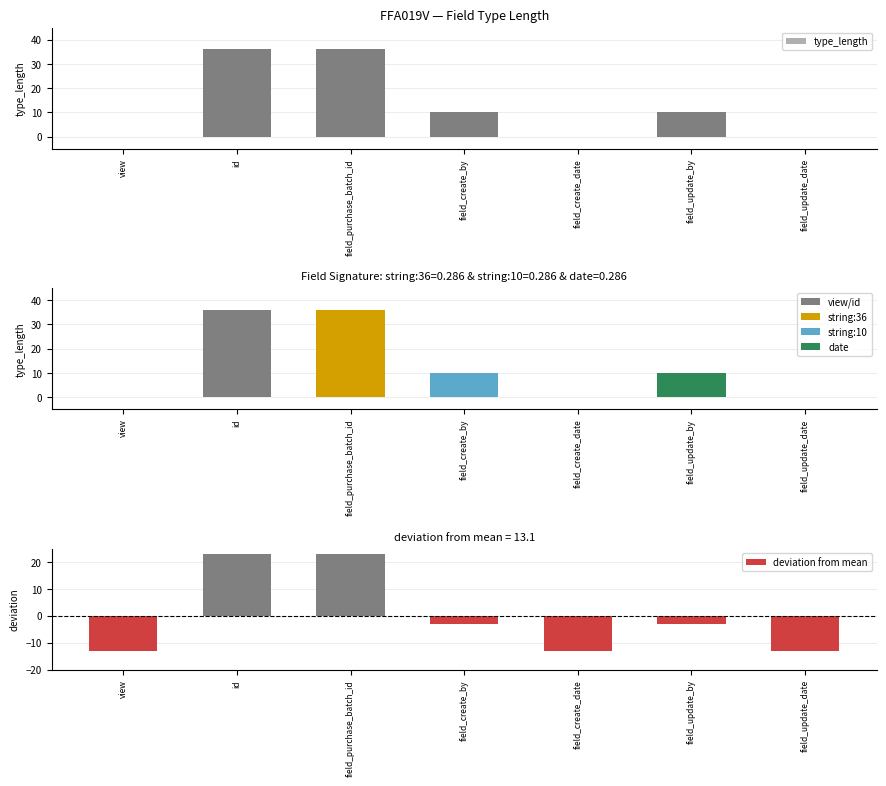

What is the label of the 1st bar from the right?

field_update_date